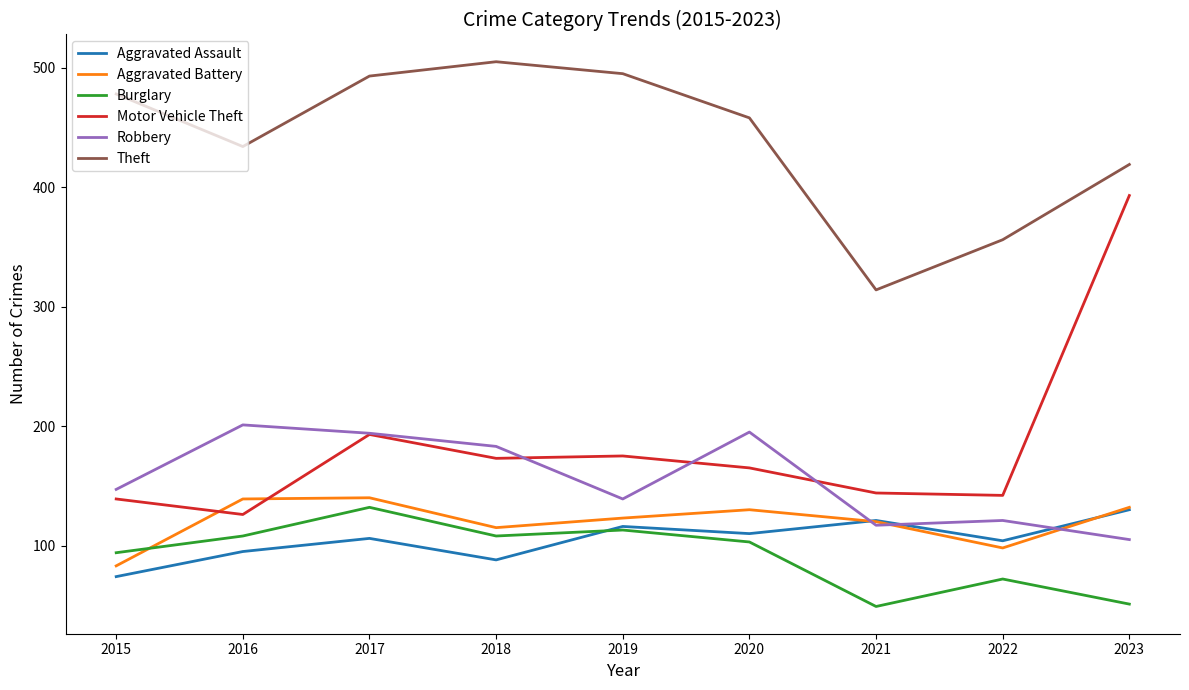

At which category does Aggravated Assault reach its first local peak?

2017